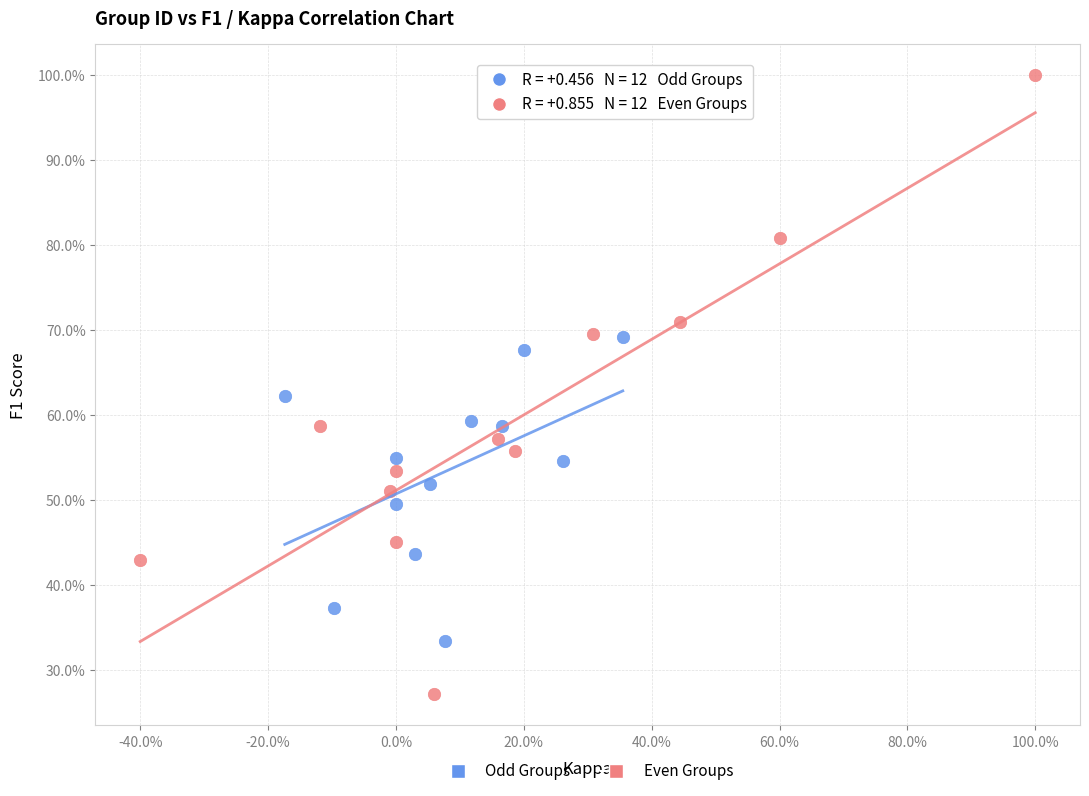

Which series reaches the maximum Y coordinate?

Even Groups